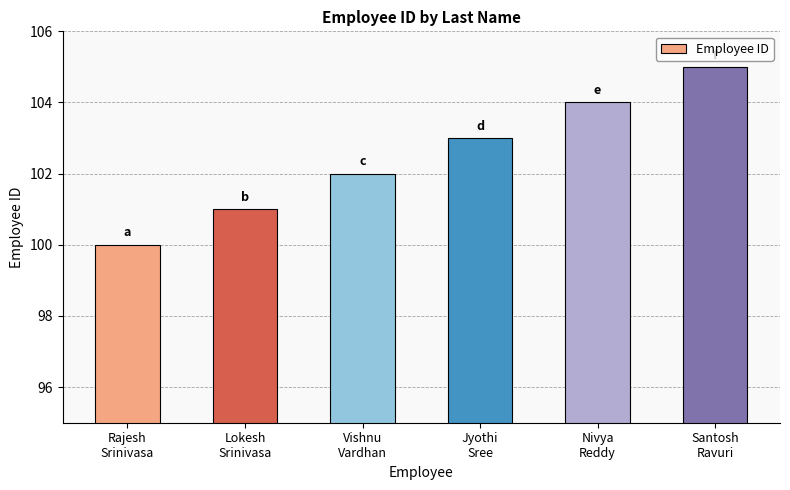

What is the difference between the values at Santosh
Ravuri and Nivya
Reddy?

1